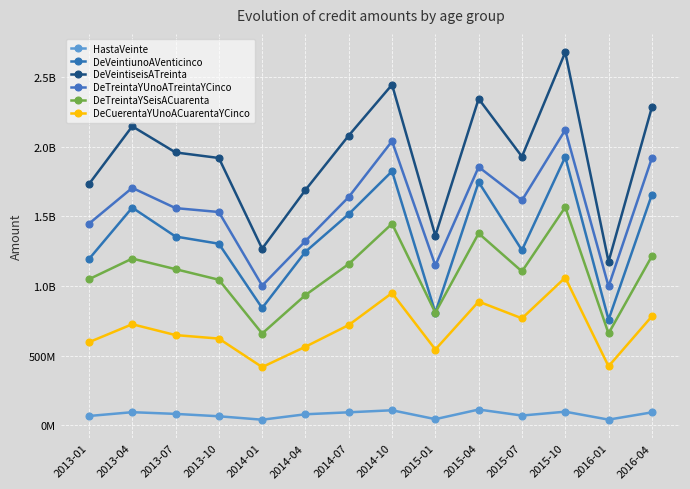

What is the lowest value of the DeCuerentaYUnoACuarentaYCinco series?

417365811.6